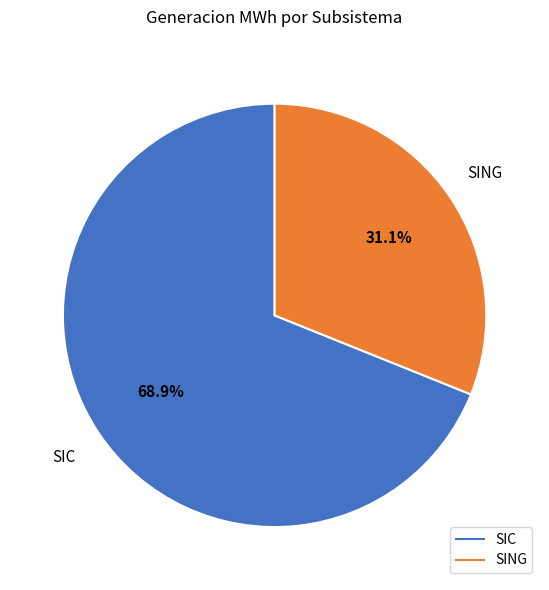

To the nearest percent, what is the difference between the largest and smallest slice percentages?

38%